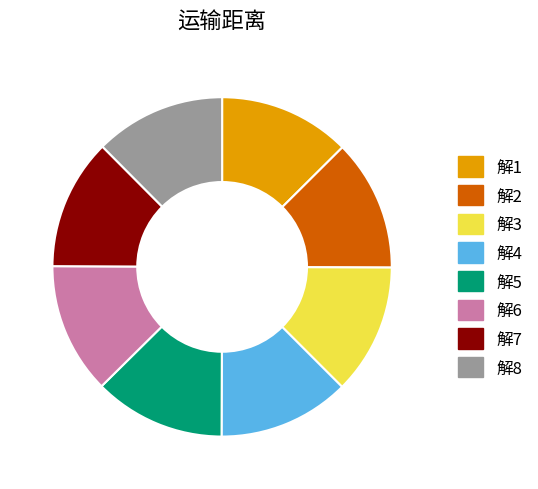

Does 解5 represent more than half of the total?

No